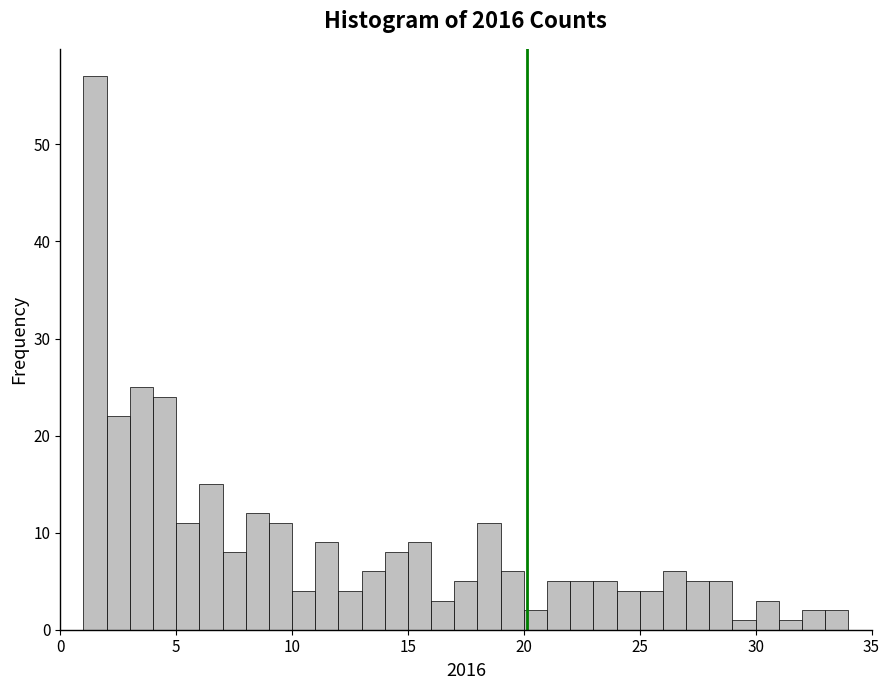

Around what value on the x-axis is the tallest bar? Give the approximate position of its centre, as read against the axis.

1.5